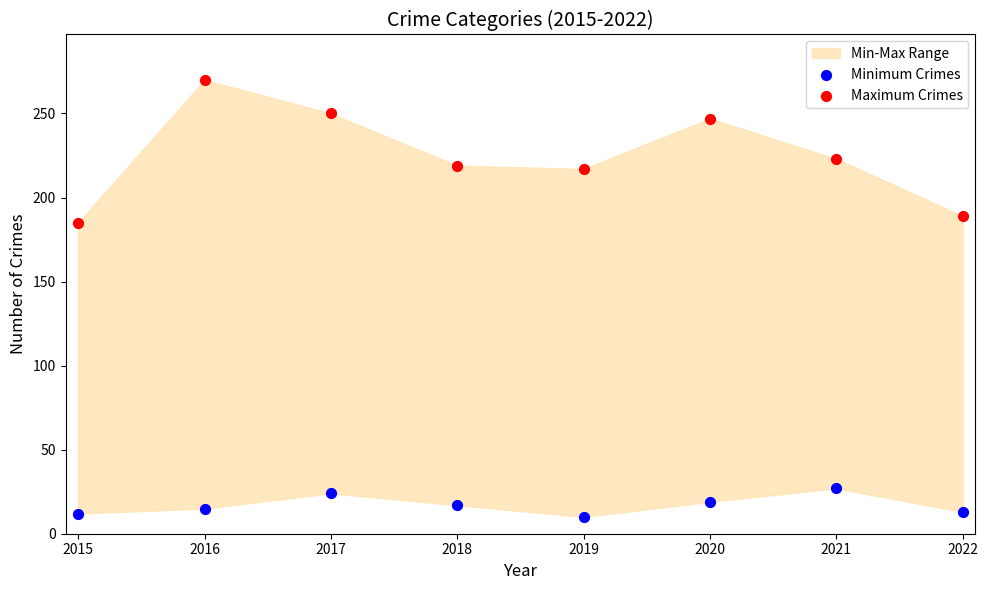

Across all data points, what is the range of Y values (max minus min)?

260